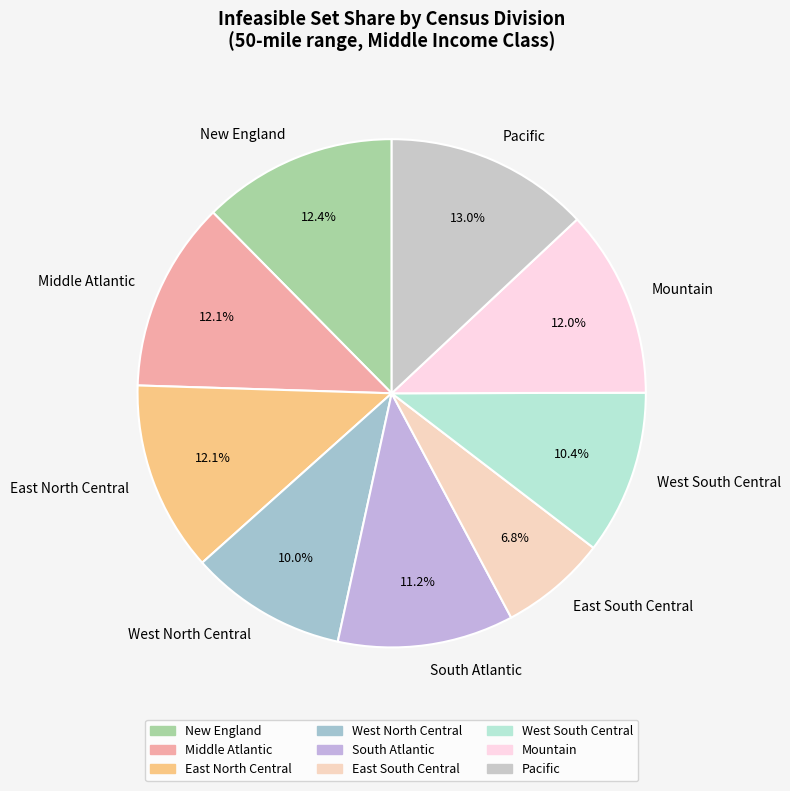

To the nearest percent, what percentage of the pie is Pacific?

13%